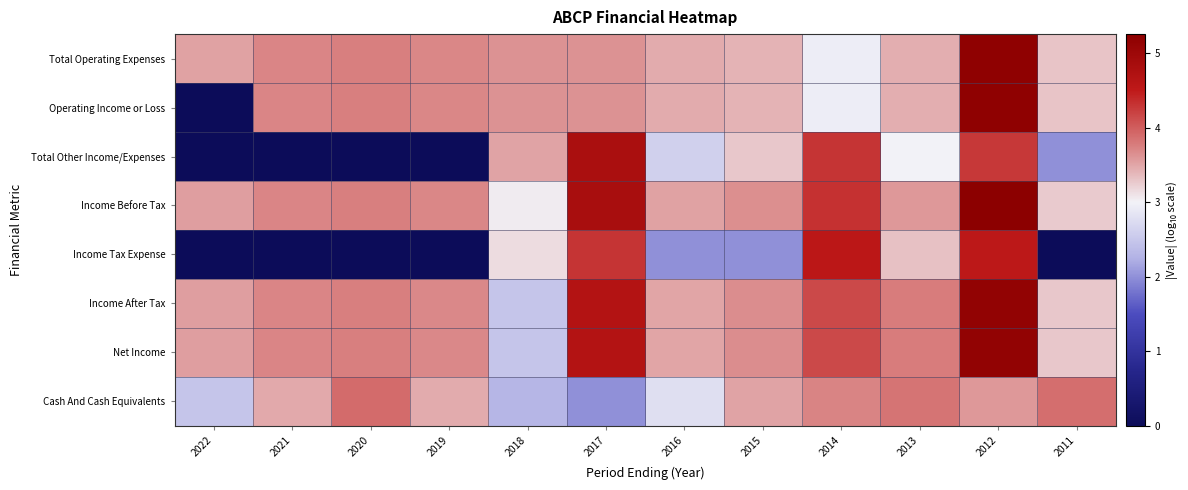

What is the greatest value displayed?

5.3